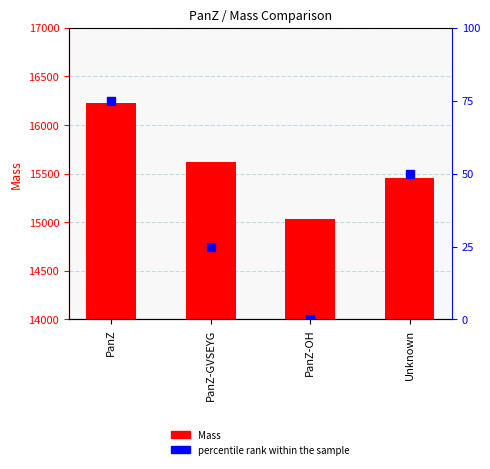

Which series contains the lowest Y value?

percentile rank within the sample